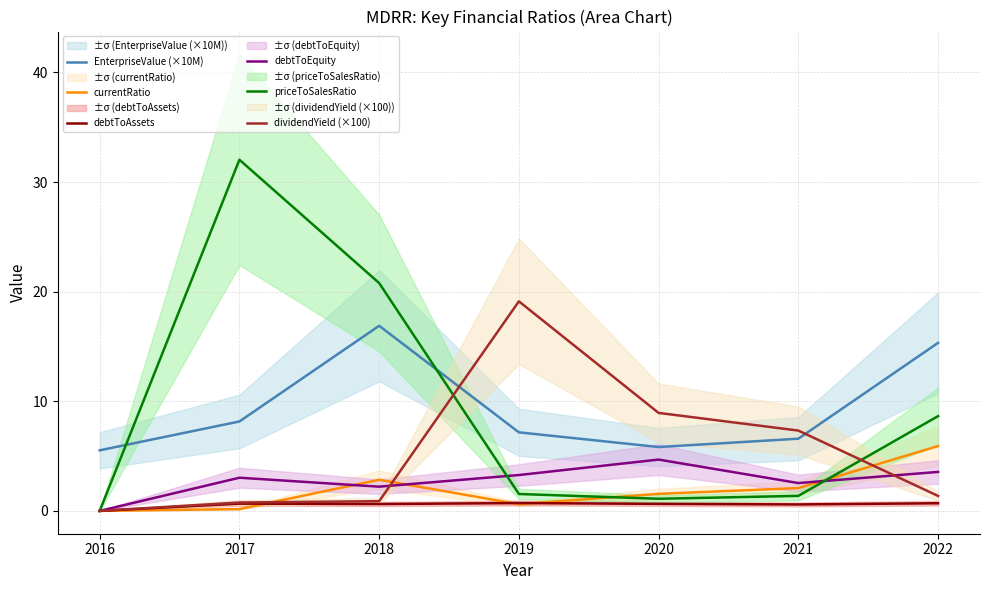

What is the average value of the currentRatio series?

1.9